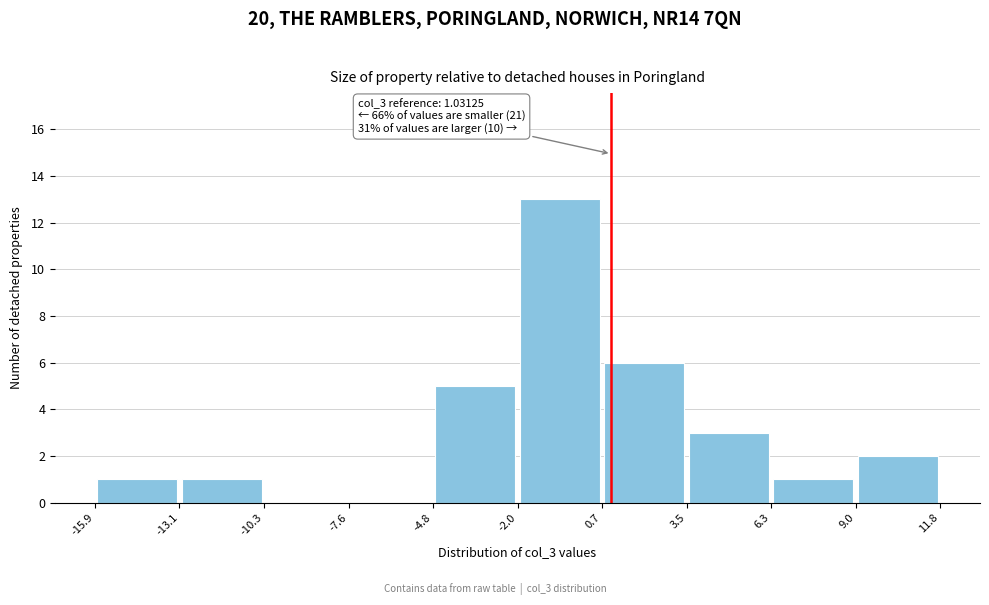

Over which range of the x-axis is the bar tallest?

-2.0 to 0.7